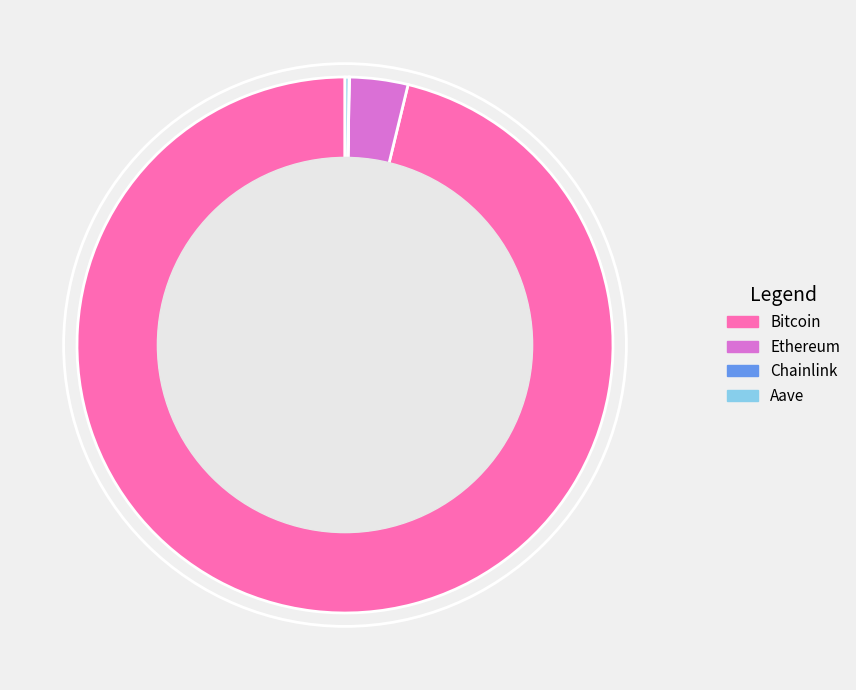

Which slice is the largest?

Bitcoin